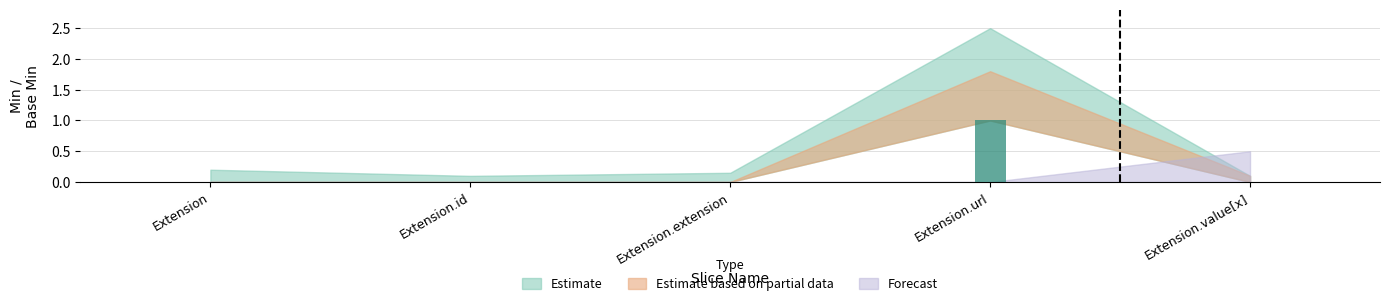

Between Extension and Extension.extension, which is larger?

Extension